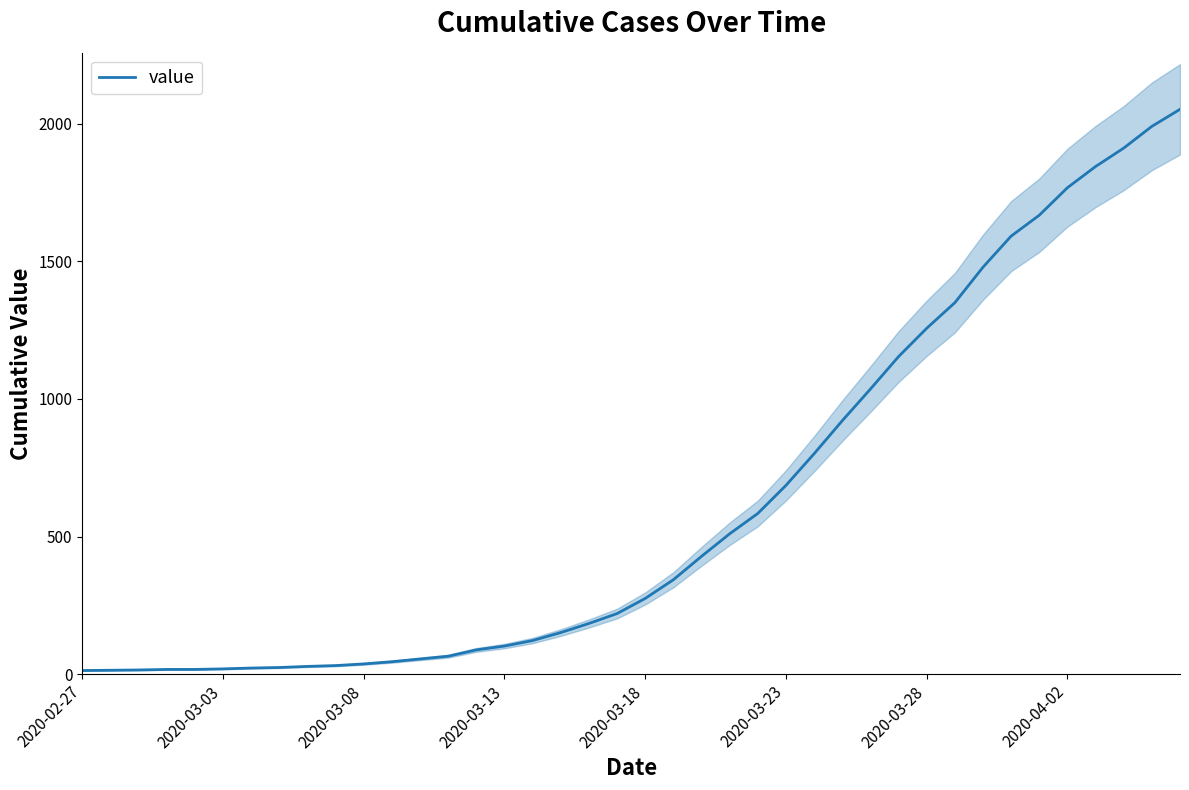

How many lines are shown in the chart?

1